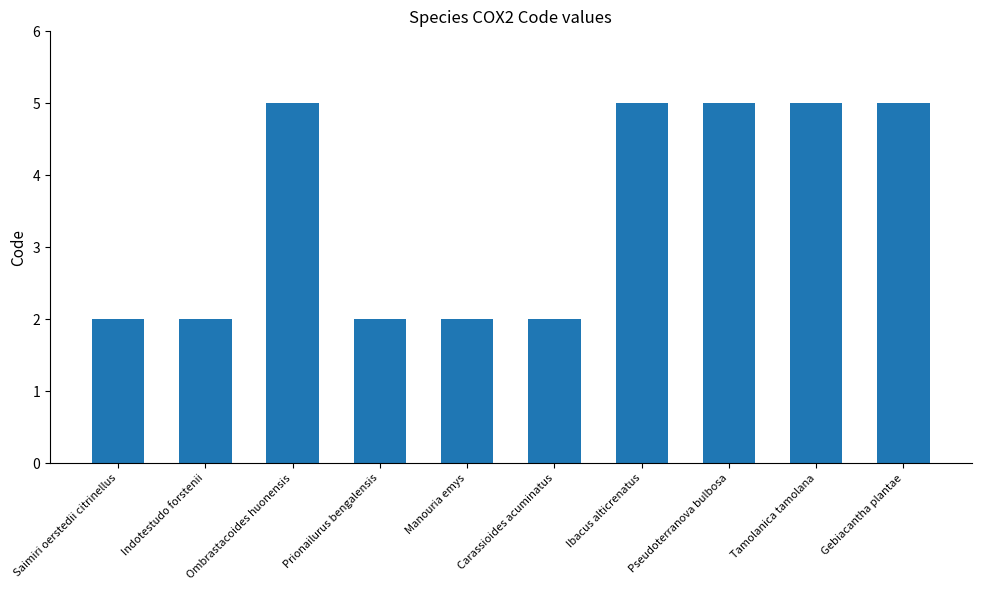

What is the difference between the maximum and minimum values?

3